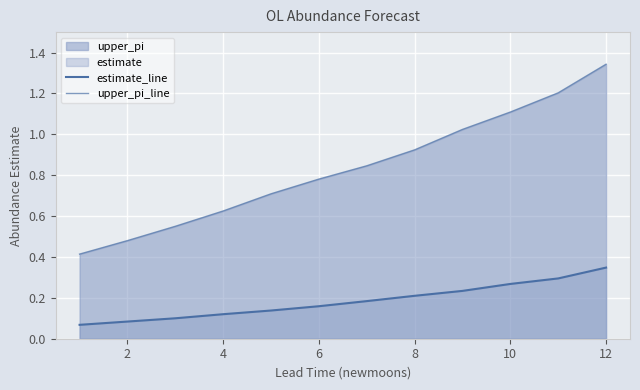

Rank the series by their average value, from highest to lowest.

upper_pi_line, estimate_line